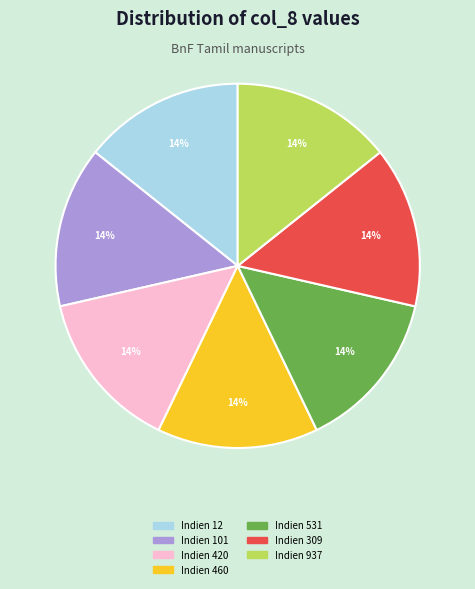

Count the number of slices in the pie.

7